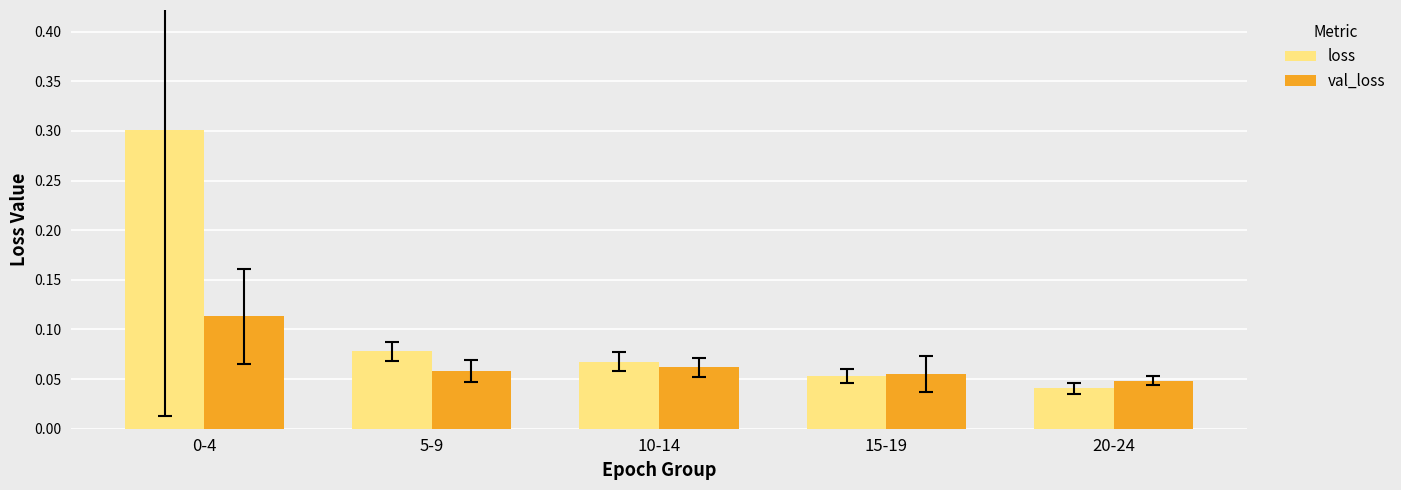

True or false: val_loss has a value of 0.0 at 5-9.

False